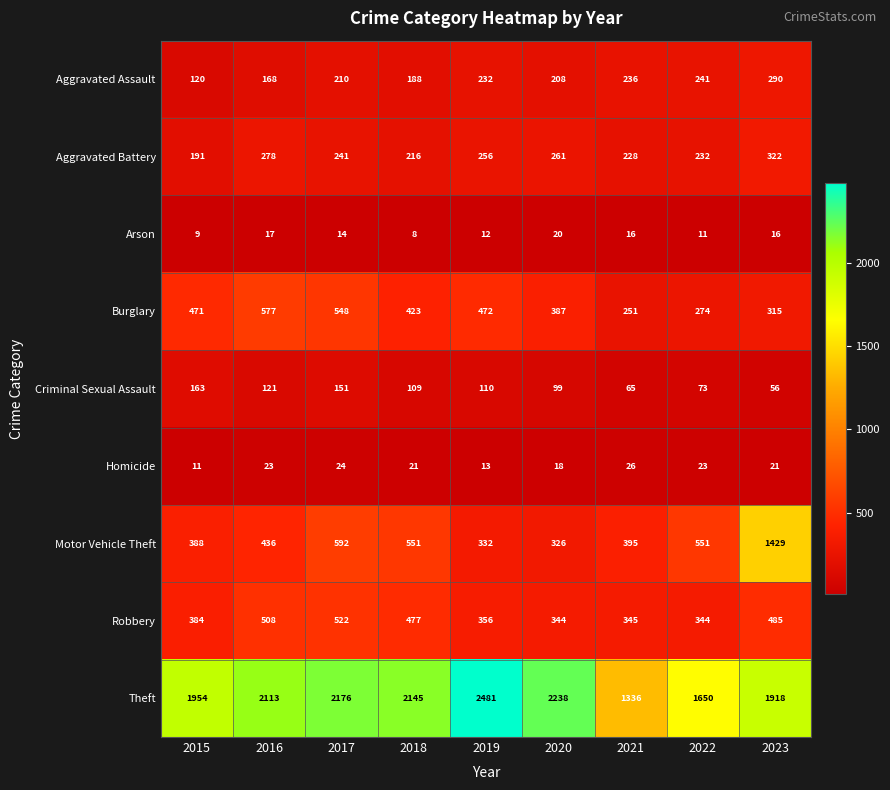

The Homicide series shows 24 at 2017. True or false?

True